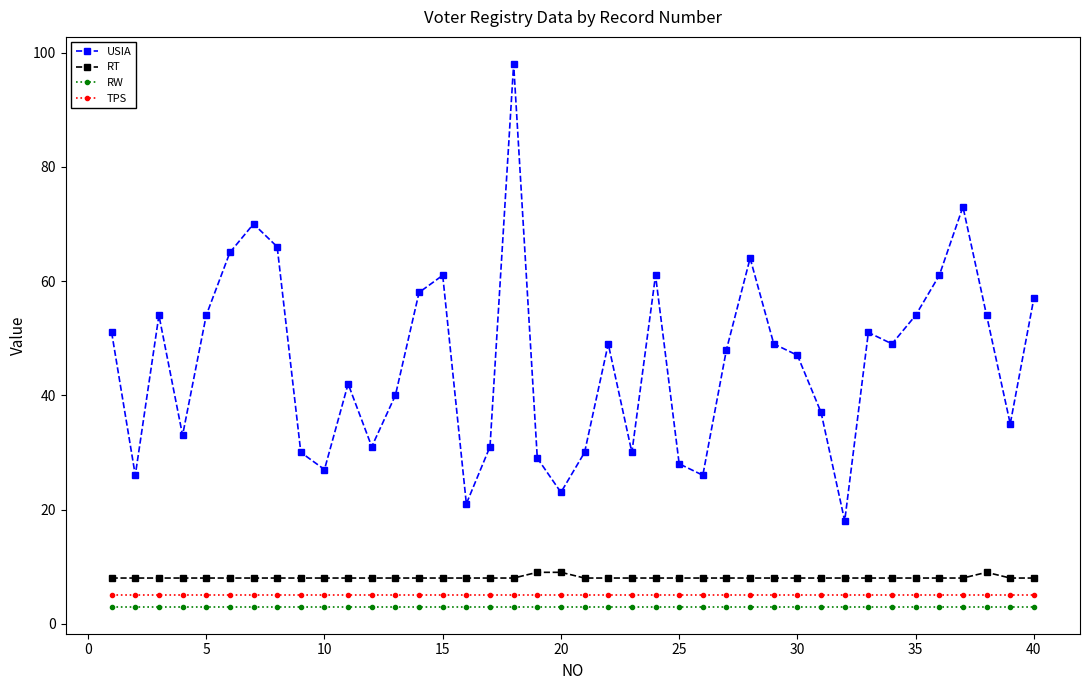

True or false: RT and USIA cross at least once.

False